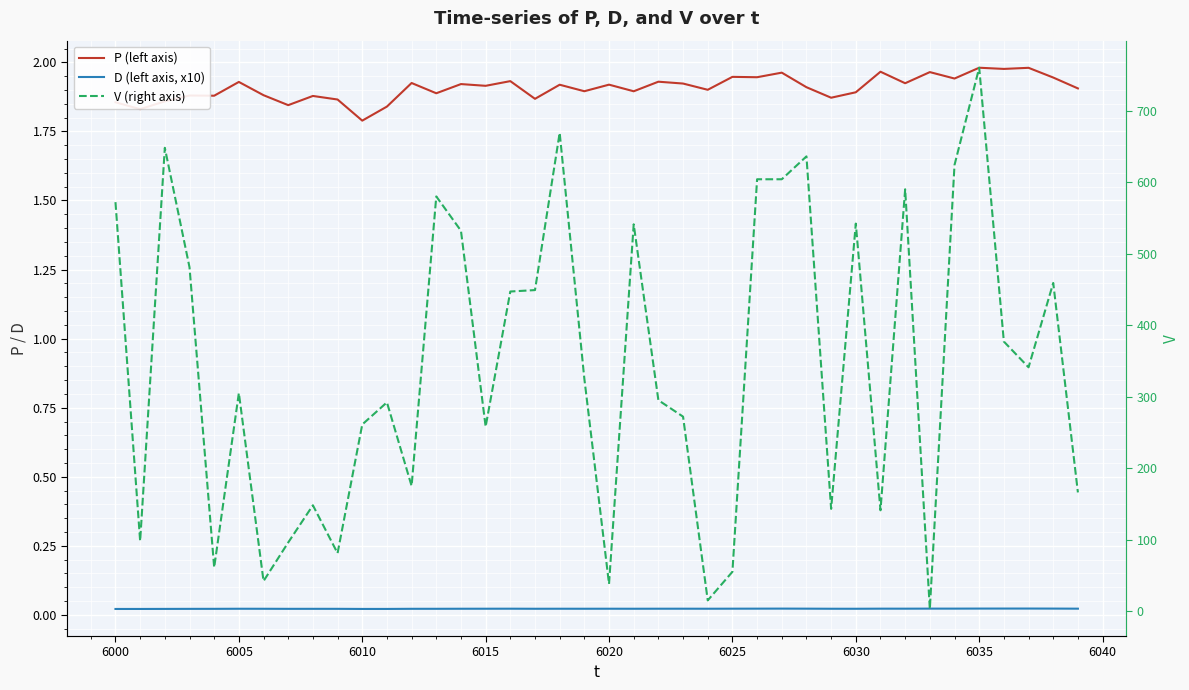

True or false: P (left axis) and D (left axis, x10) intersect in this chart.

False